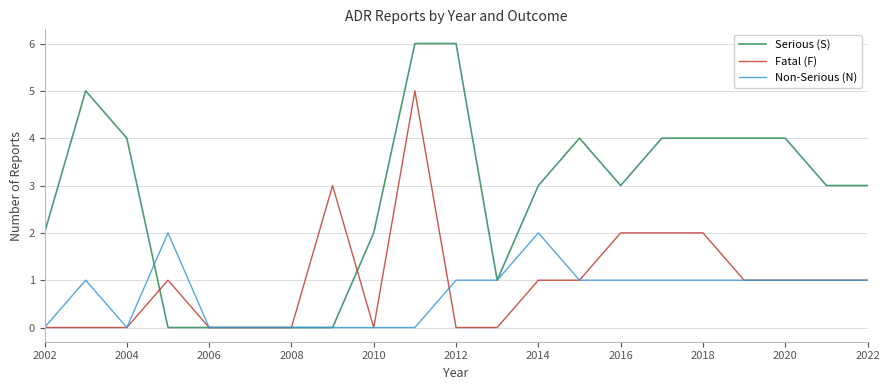

List the series in order of their peak value, lowest first.

Non-Serious (N), Fatal (F), Serious (S)